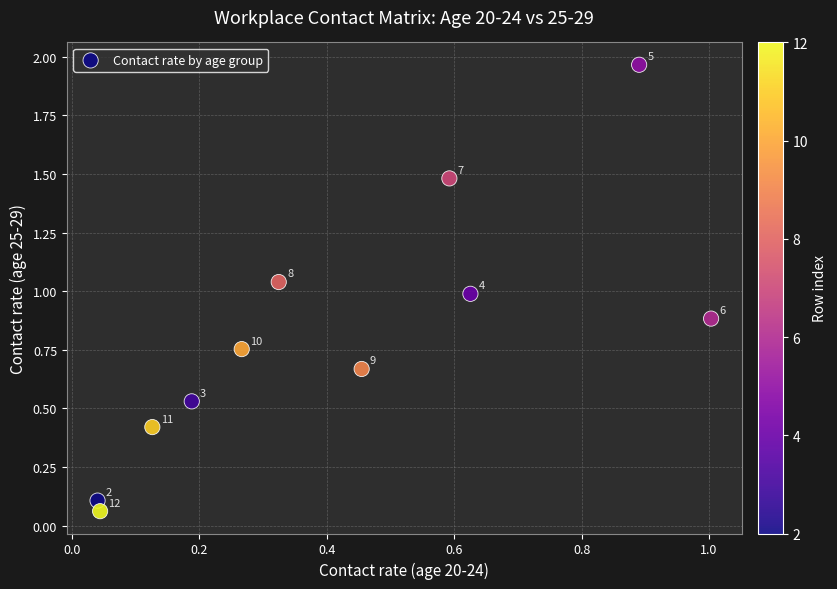

What is the average X value?

0.4